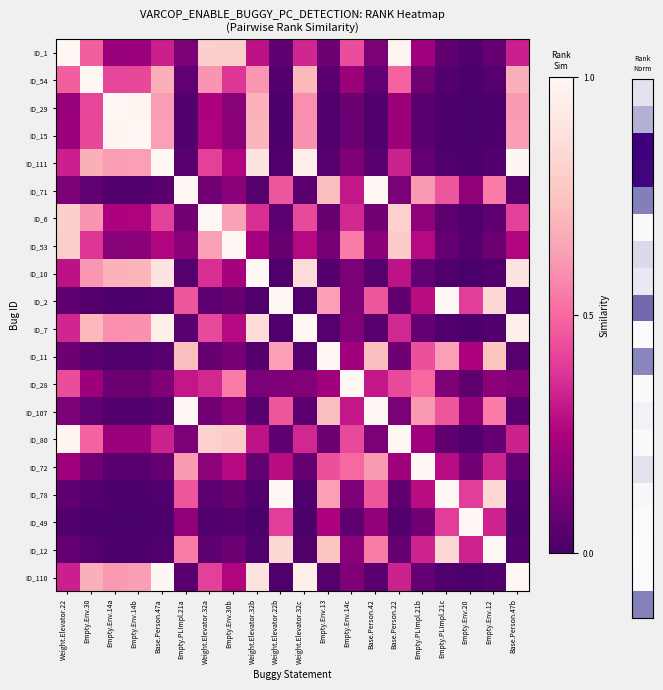

At which category does the chart reach its minimum across all series?

Empty.Env.20